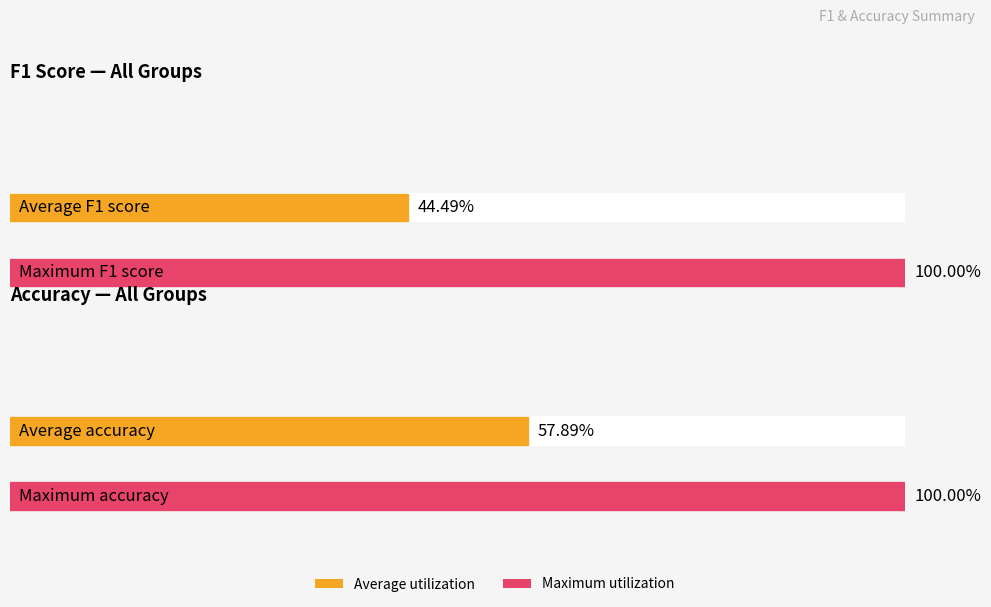

Rank the series by their maximum value, from highest to lowest.

f1, accuracy